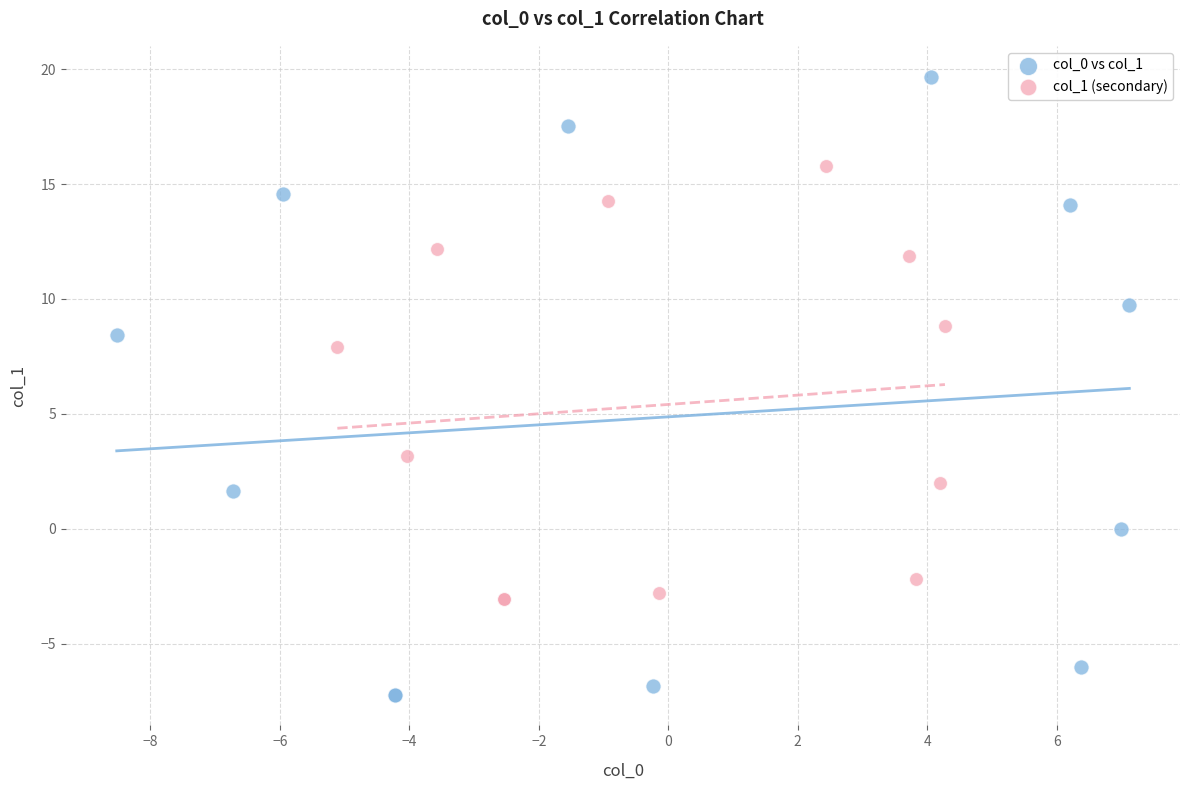

Which series contains the lowest Y value?

col_0 vs col_1